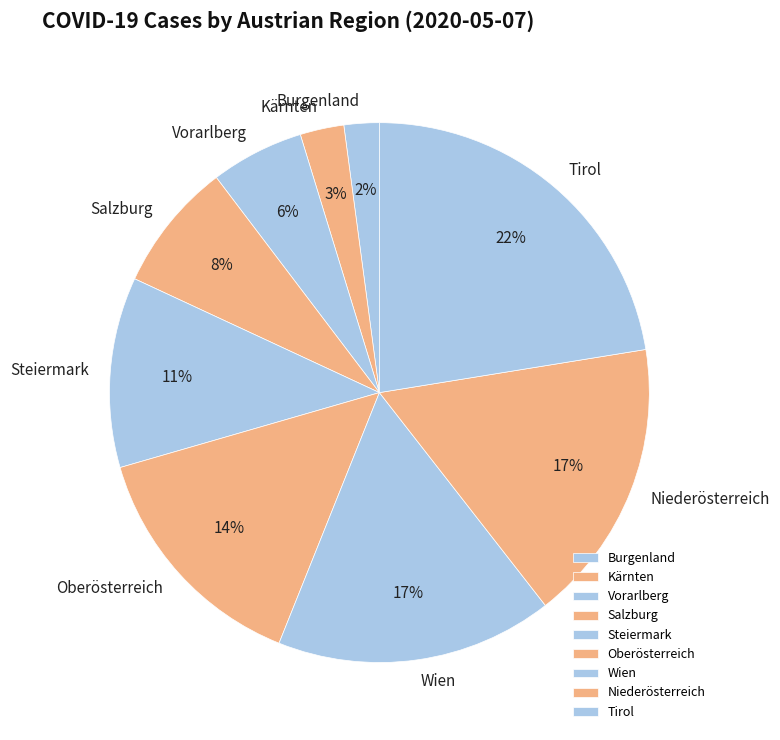

True or false: Oberösterreich accounts for 14% of the total.

True